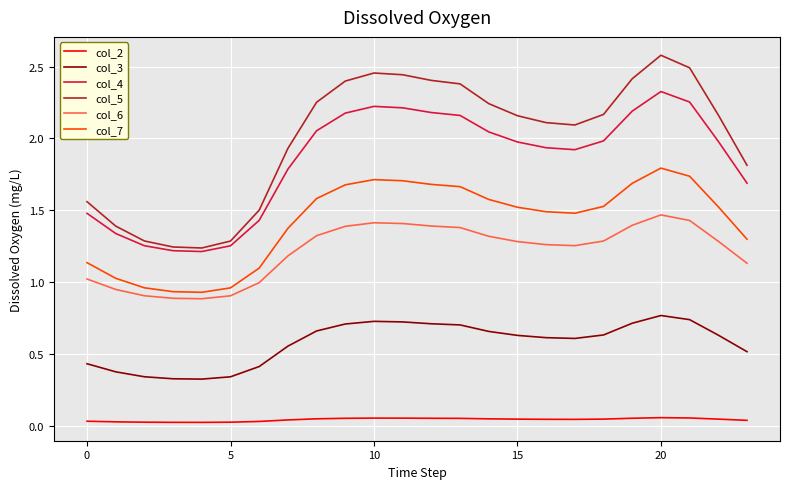

What is the maximum value shown in the chart?

2.6